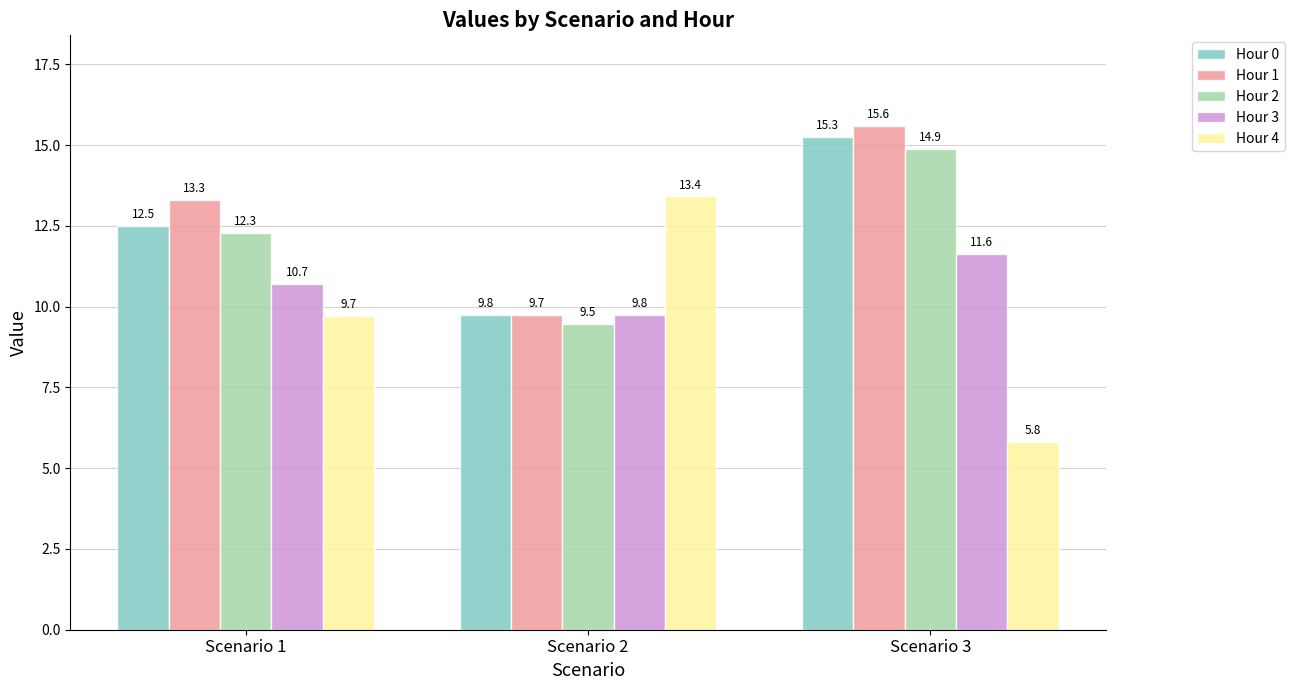

How many values in the Hour 3 series exceed 10?

2